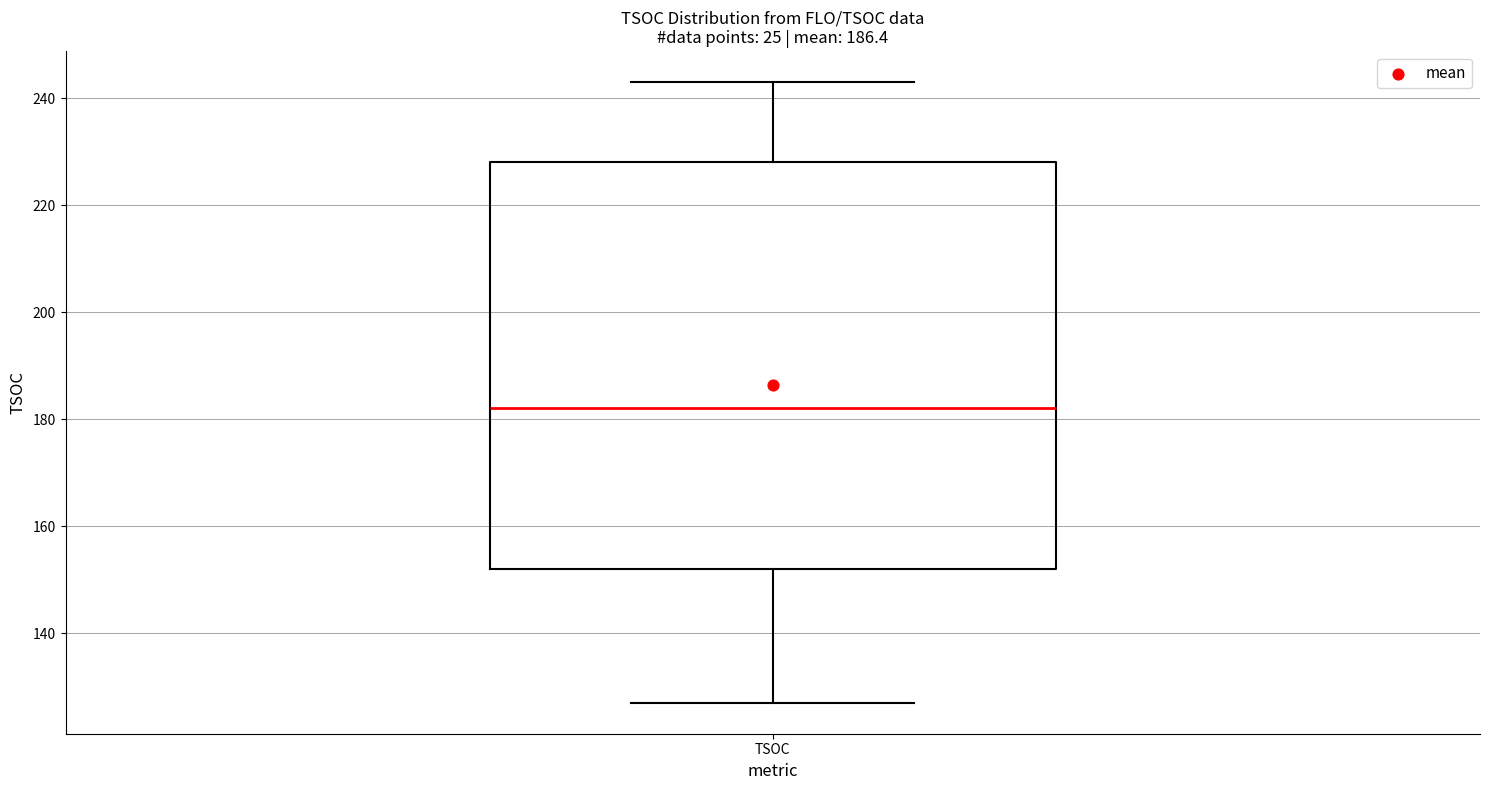

Transcribe this box plot: give where the median line is, the range the box spans, and where the two whiskers end, as read against the y-axis. The values are not printed on the chart, so give them approximately, as read against the axis.

median 182, box 152 to 228, whiskers 128 to 244